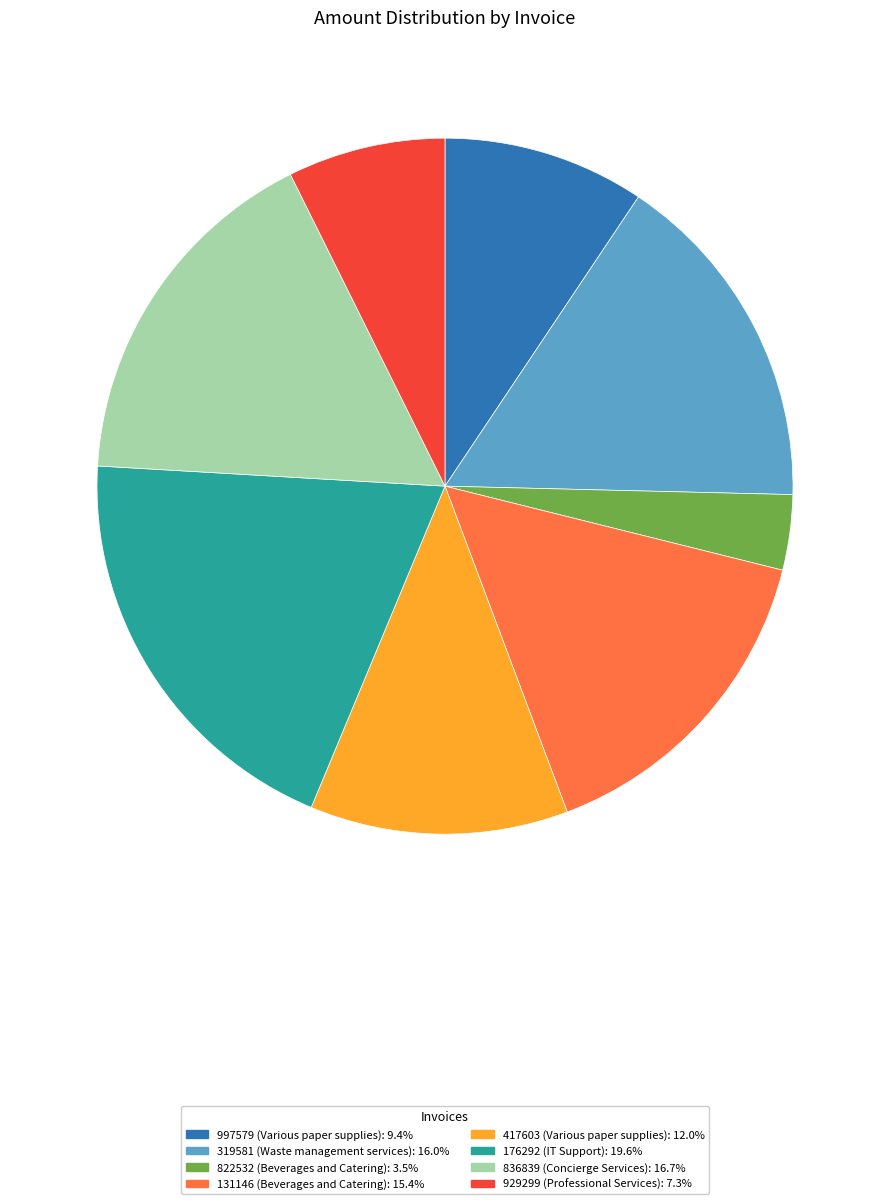

Is there any slice that represents more than half of the pie?

No